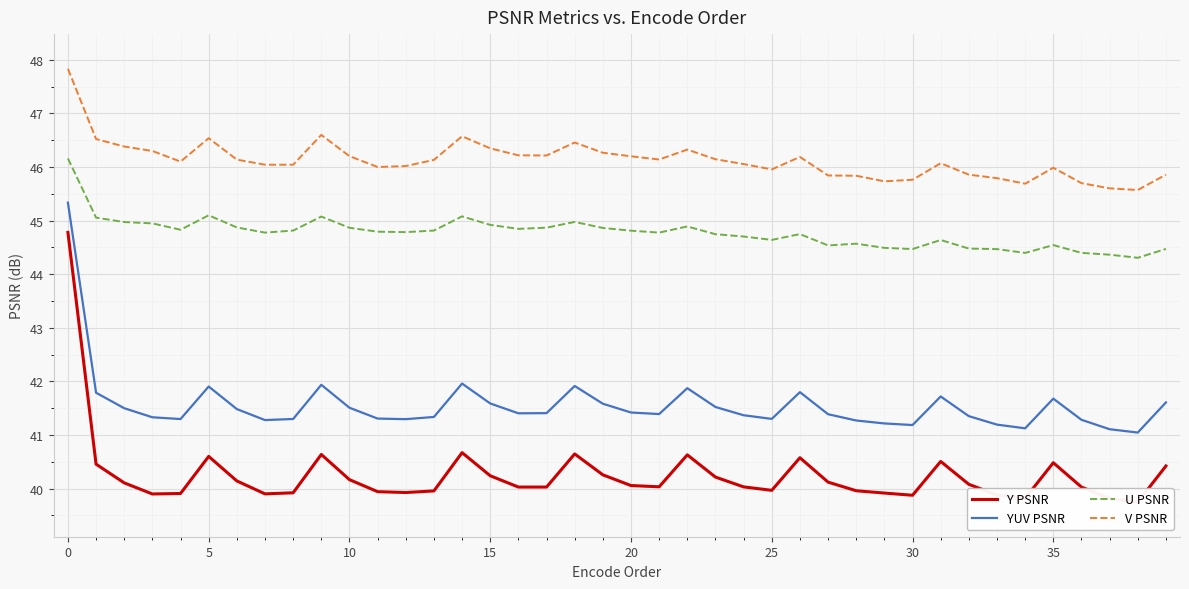

What is the difference between the maximum and minimum values in the U PSNR series?

1.9